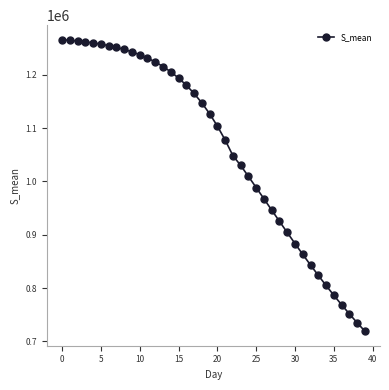

What is the maximum value shown in the chart?

1265923.9